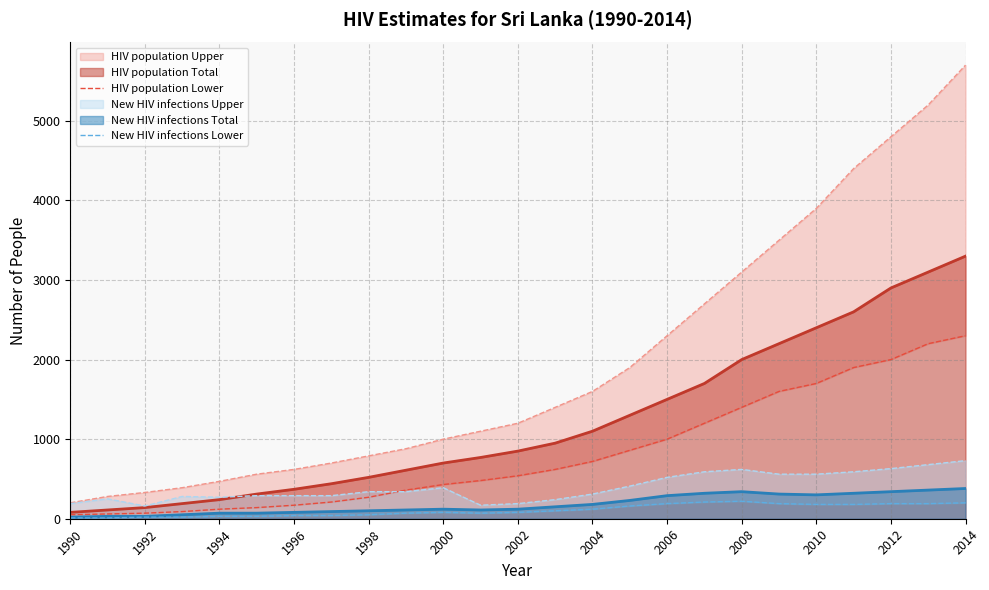

Which series has the largest total across all categories?

HIV population Lower